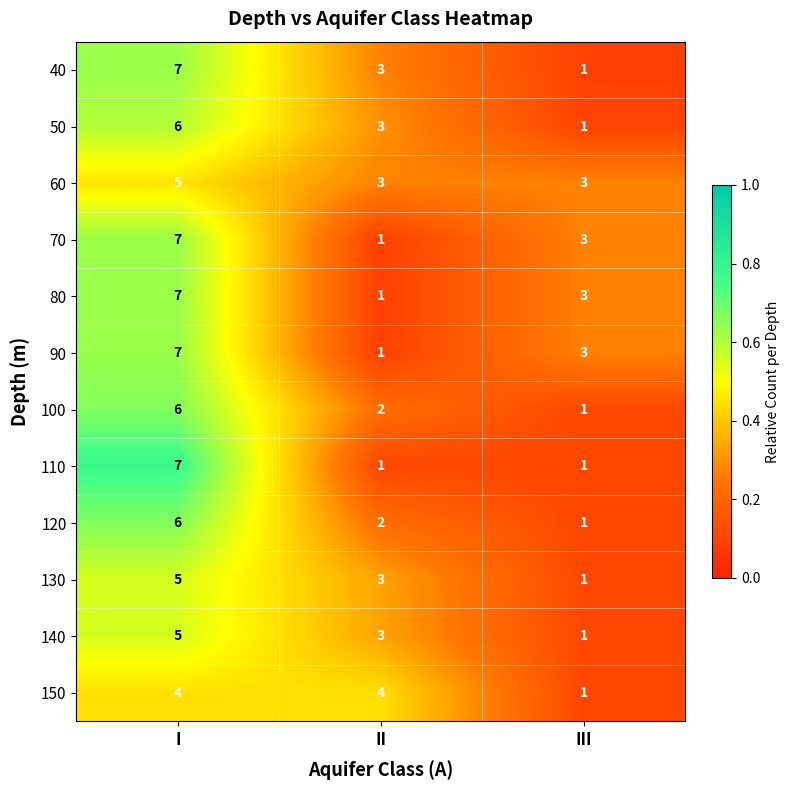

Is the value of 150 at II greater than the value of 40 at II?

Yes